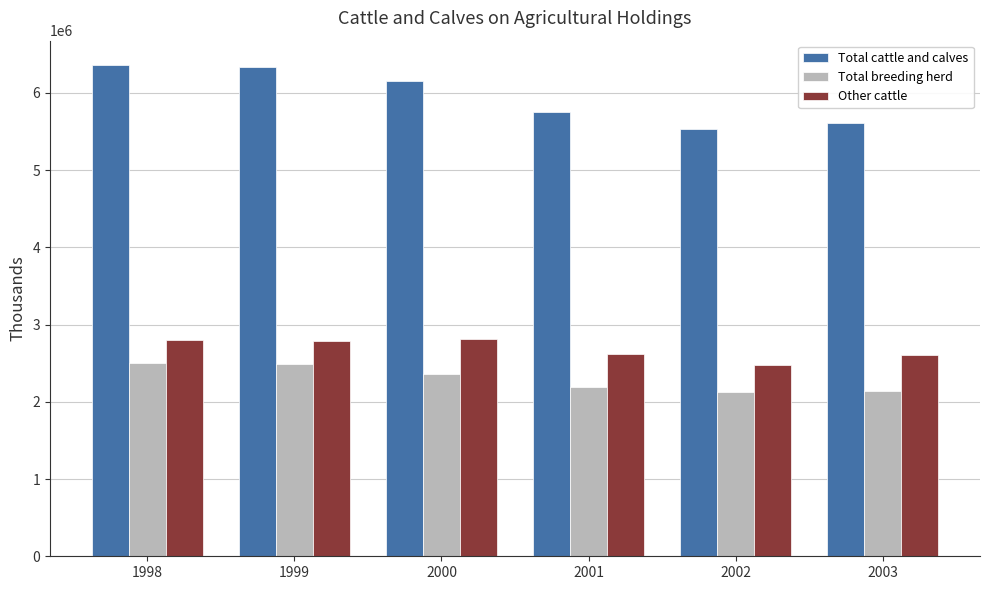

True or false: Other cattle has a value of 1032877 at 2001.

False